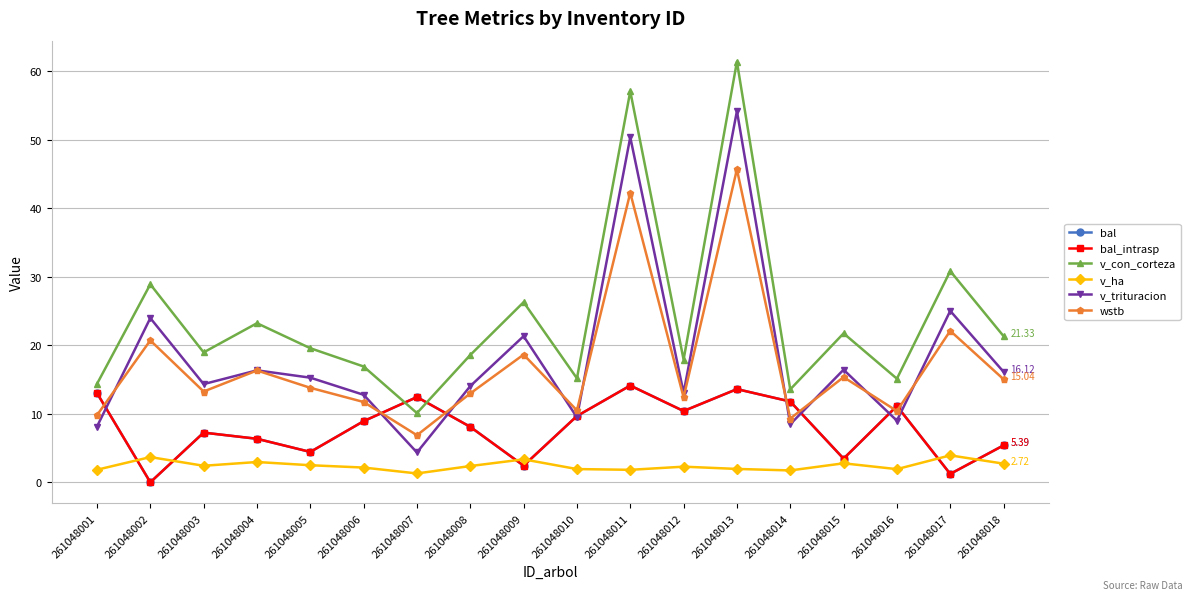

How many interior local peaks does the bal_intrasp series have?

5